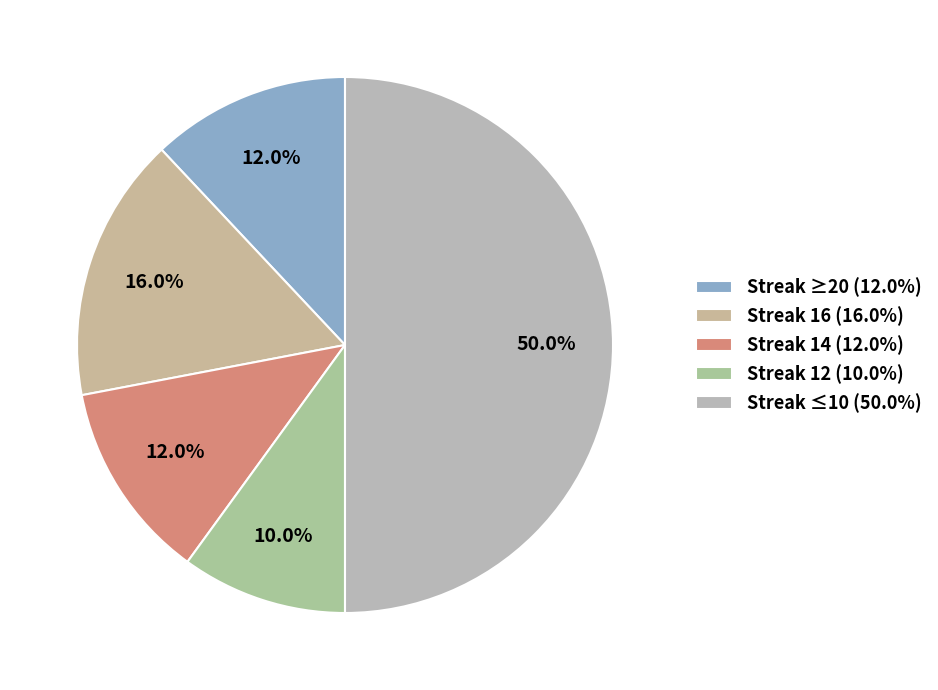

How many segments does this pie chart have?

5